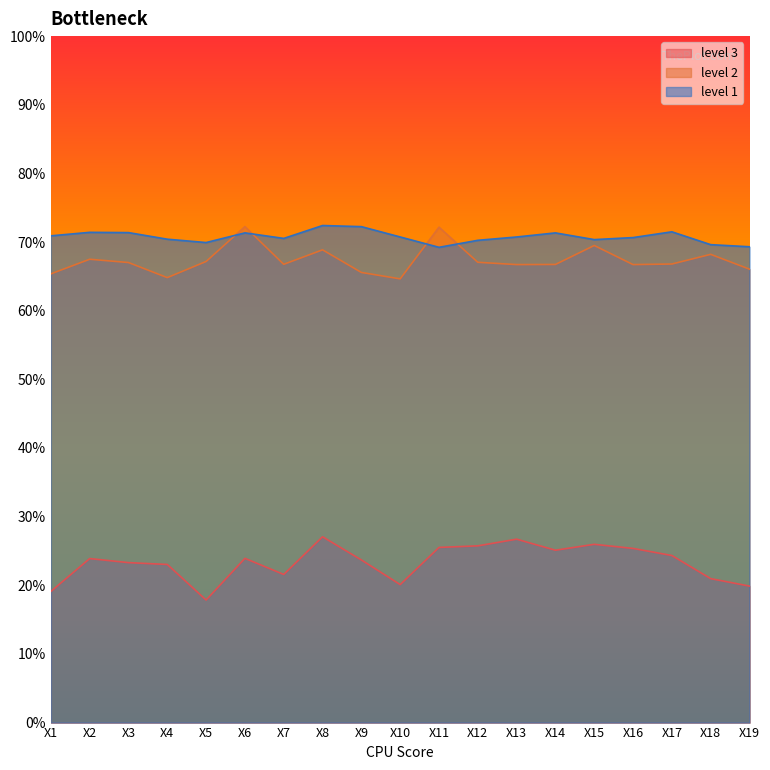

What is the sum of the level 2 values at X17 and X9?

1.3